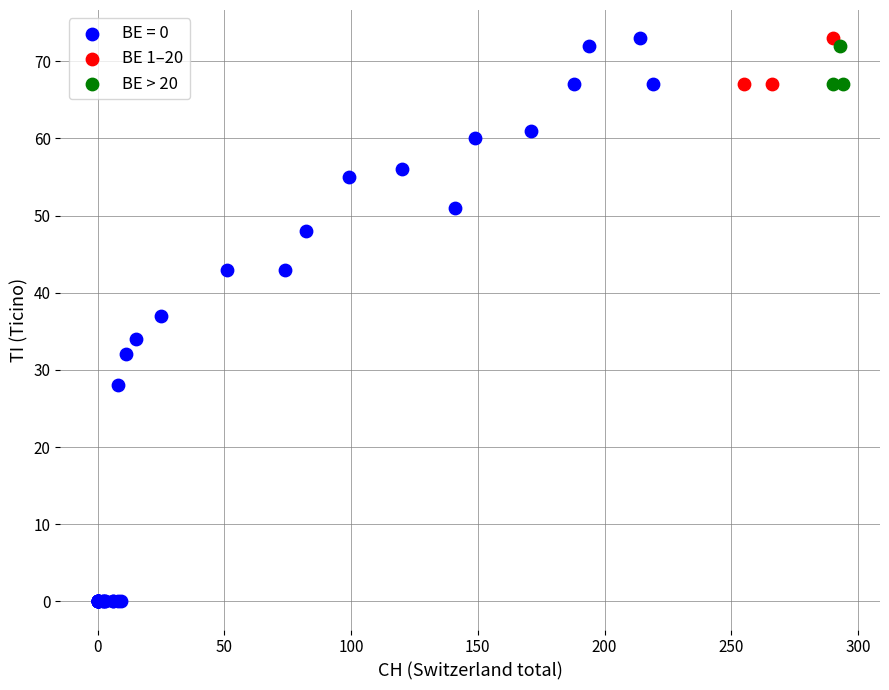

What are all the series names shown in the legend?

BE = 0, BE 1–20, BE > 20